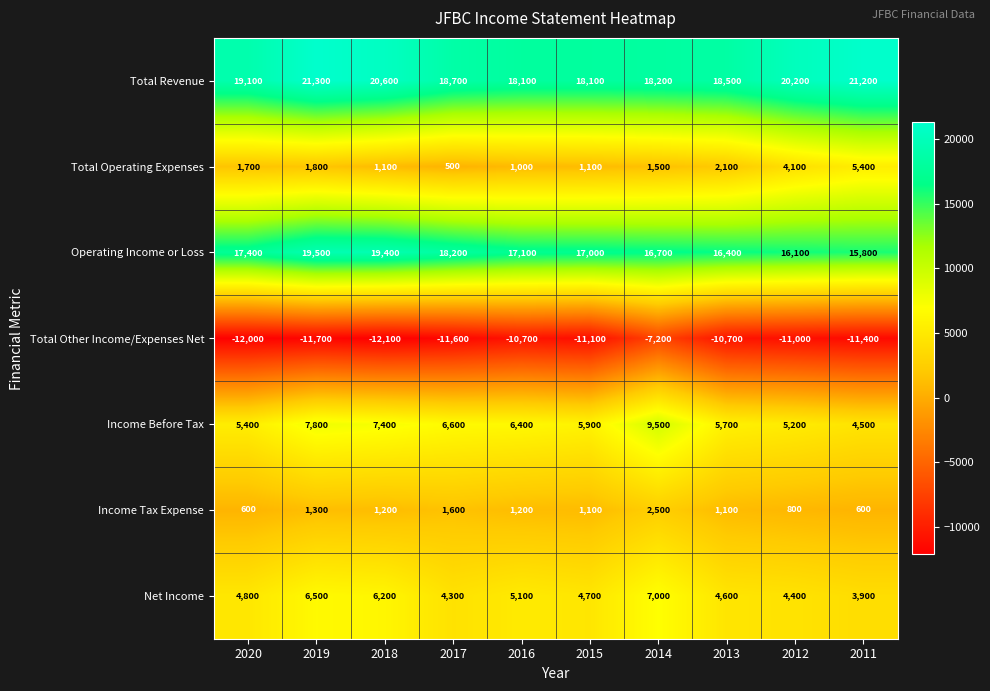

Rank the series at 2018 from lowest to highest value.

Total Other Income/Expenses Net, Total Operating Expenses, Income Tax Expense, Net Income, Income Before Tax, Operating Income or Loss, Total Revenue